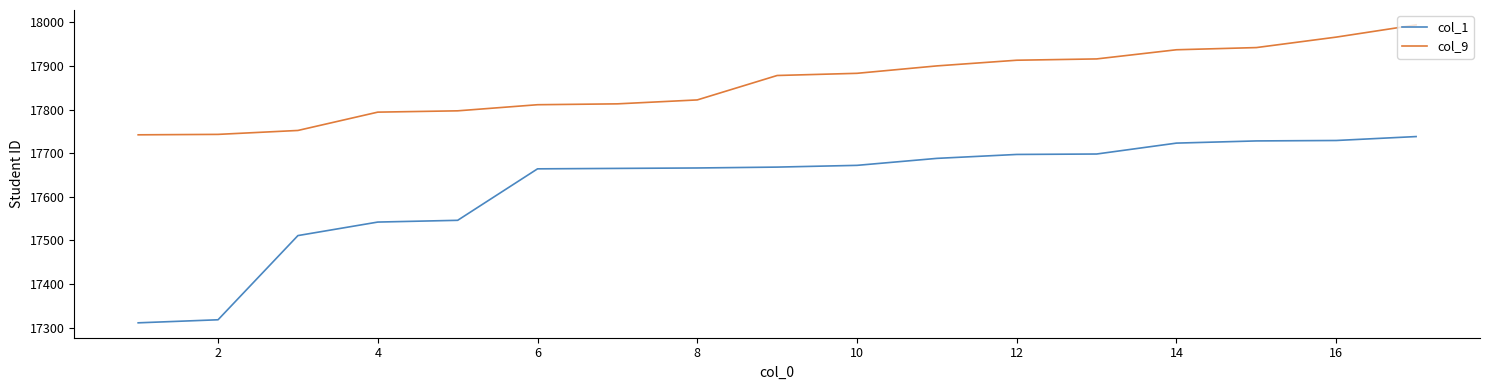

Rank the series by their maximum value, from highest to lowest.

col_9, col_1